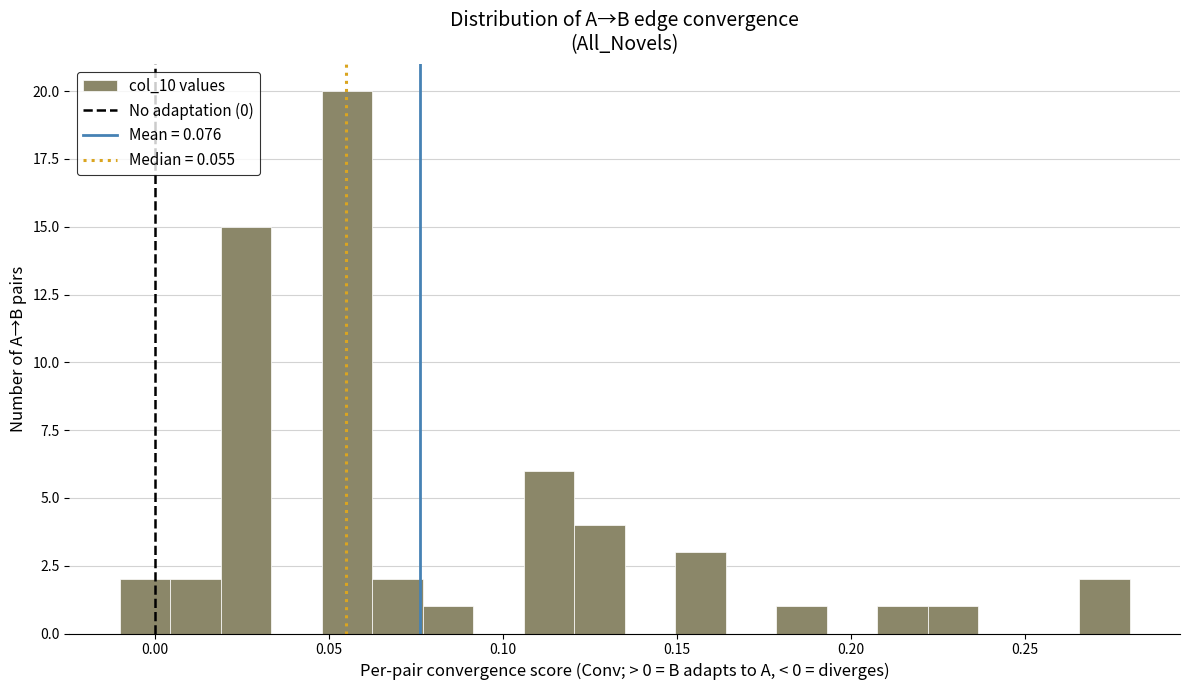

Around what value on the x-axis is the tallest bar? Give the approximate position of its centre, as read against the axis.

0.055